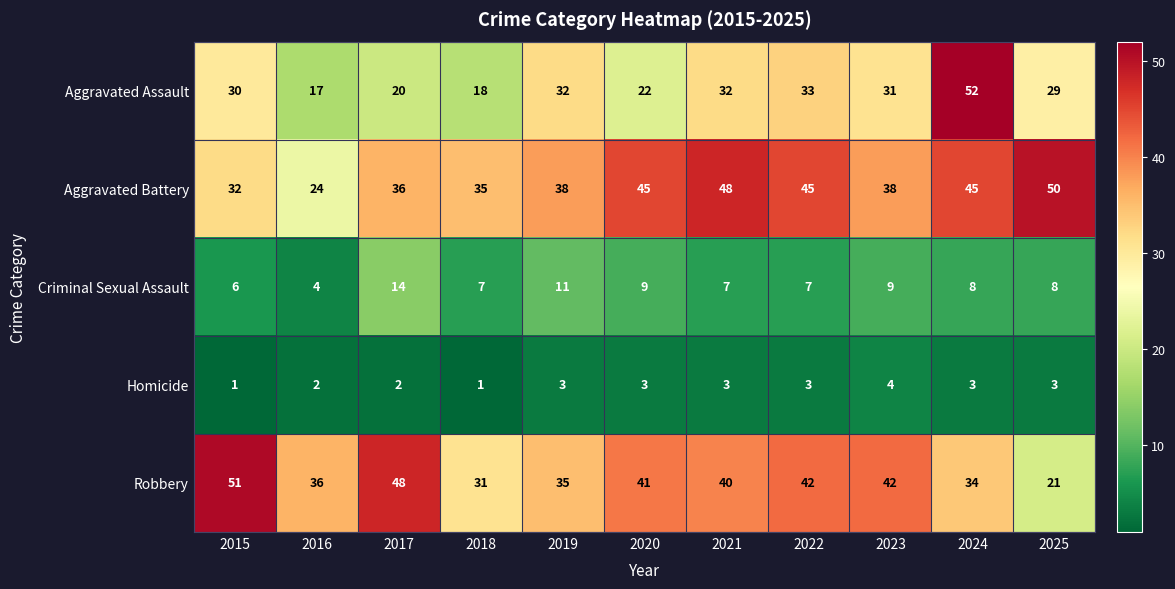

What is the total value across all series at 2022?

130